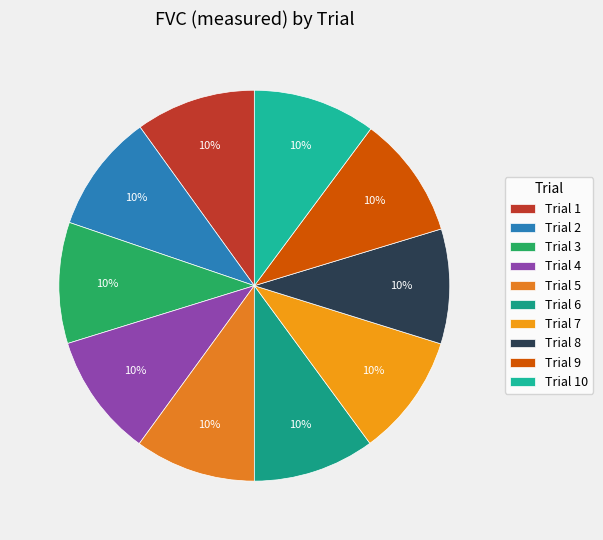

Is there any slice that represents more than half of the pie?

No